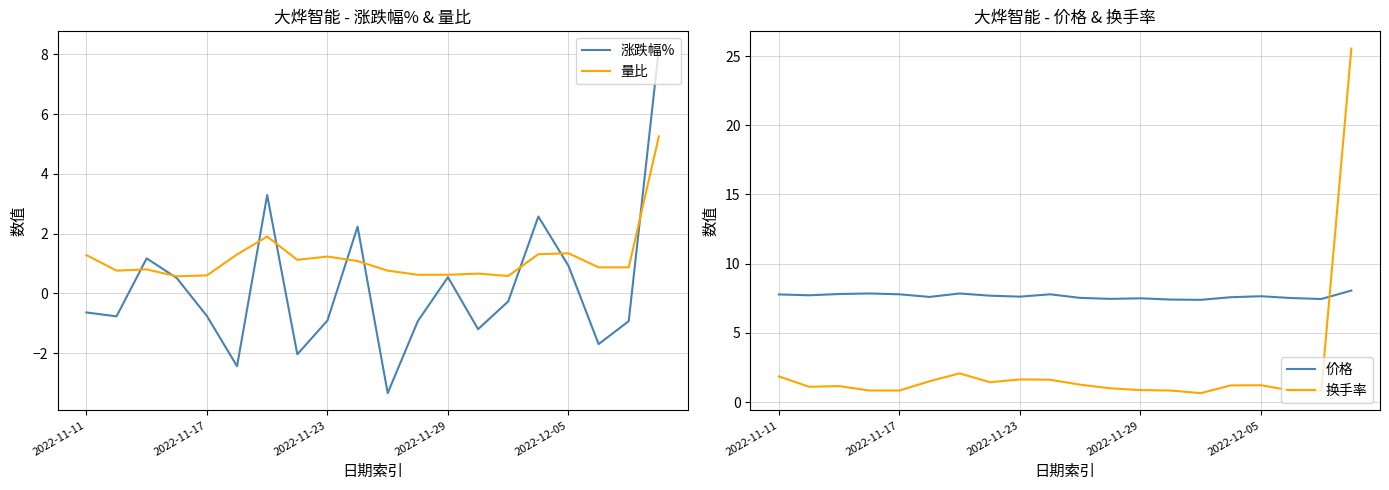

The 量比 series shows 1.8 at 2022-11-23. True or false?

False